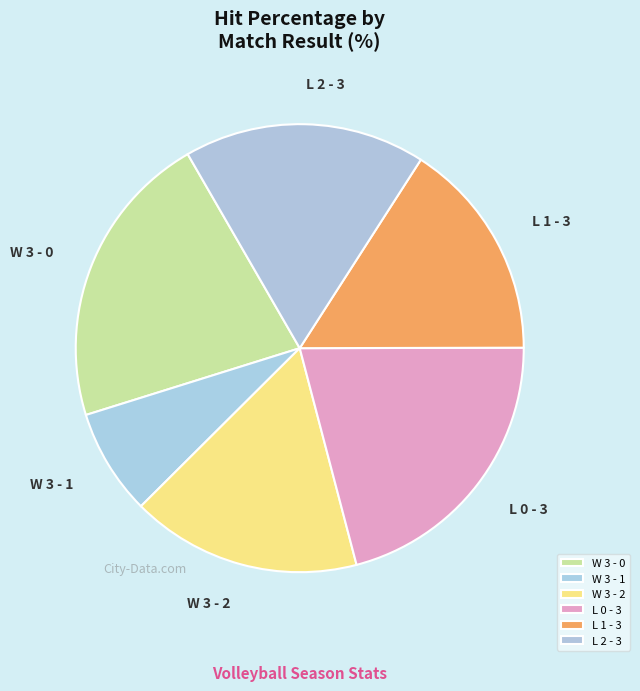

Between L 0 - 3 and L 1 - 3, which is larger?

L 0 - 3